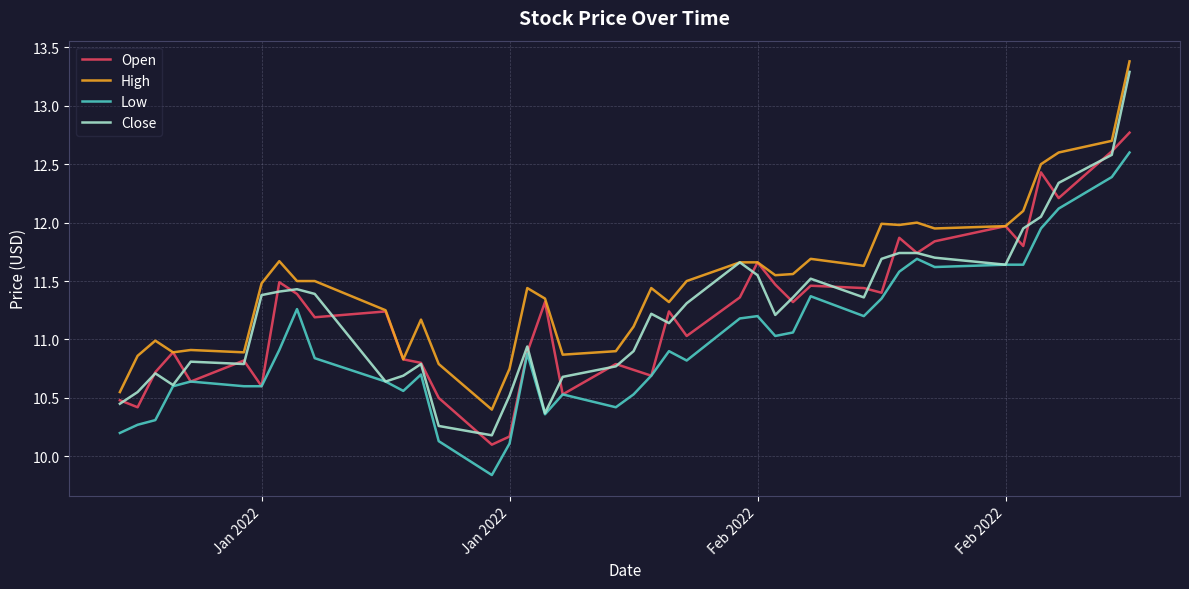

Which series has the largest range (max minus min)?

Close